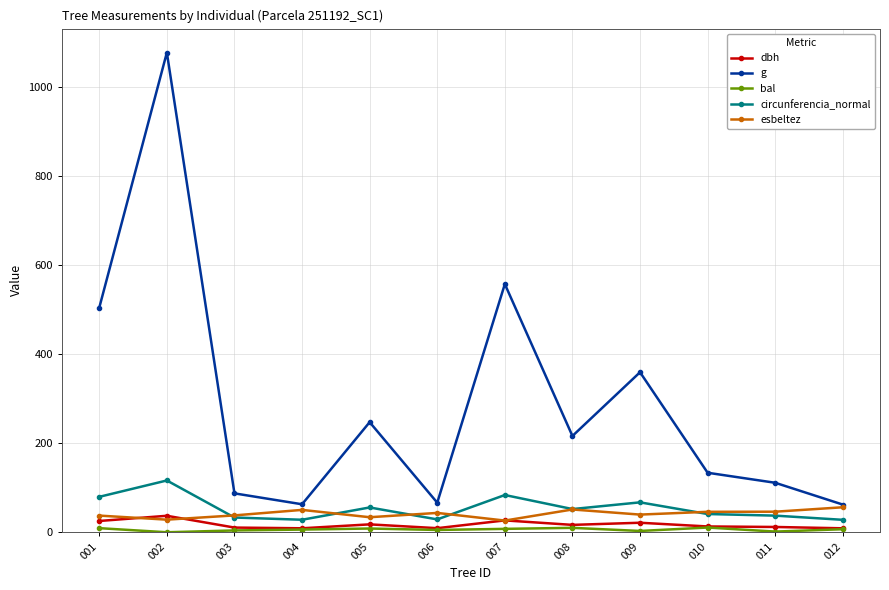

Which series has the widest spread of values?

g